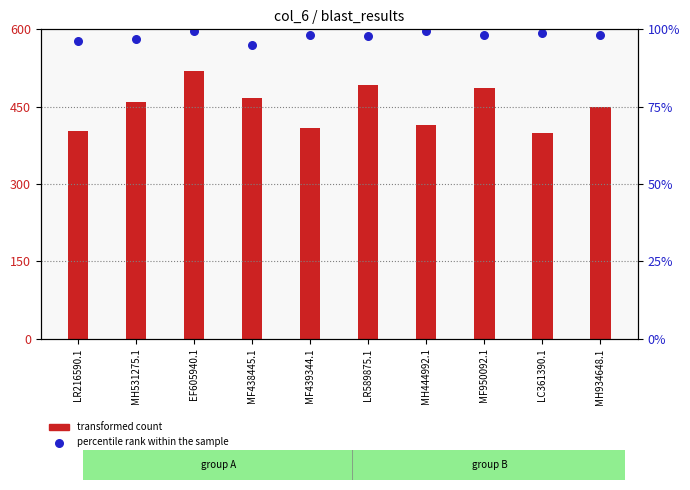

Is the value of transformed count at LR216590.1 greater than the value of percentile rank within the sample at MF439344.1?

No